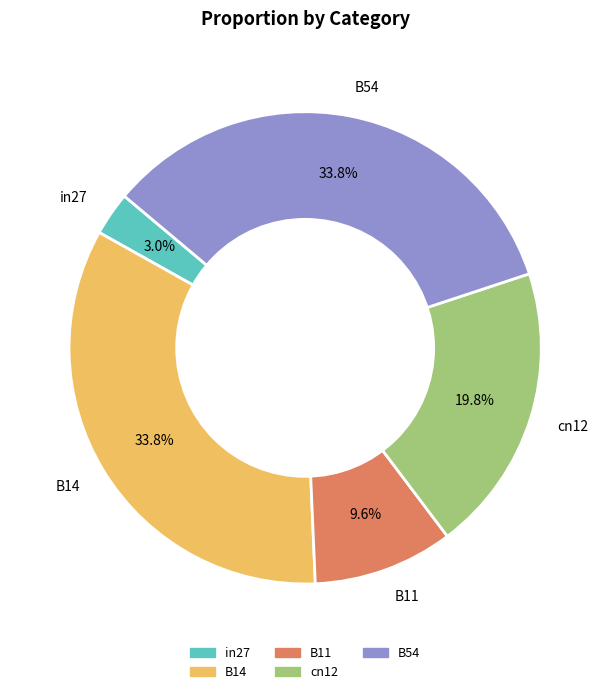

Is it true that B11 is 1% of the pie?

False